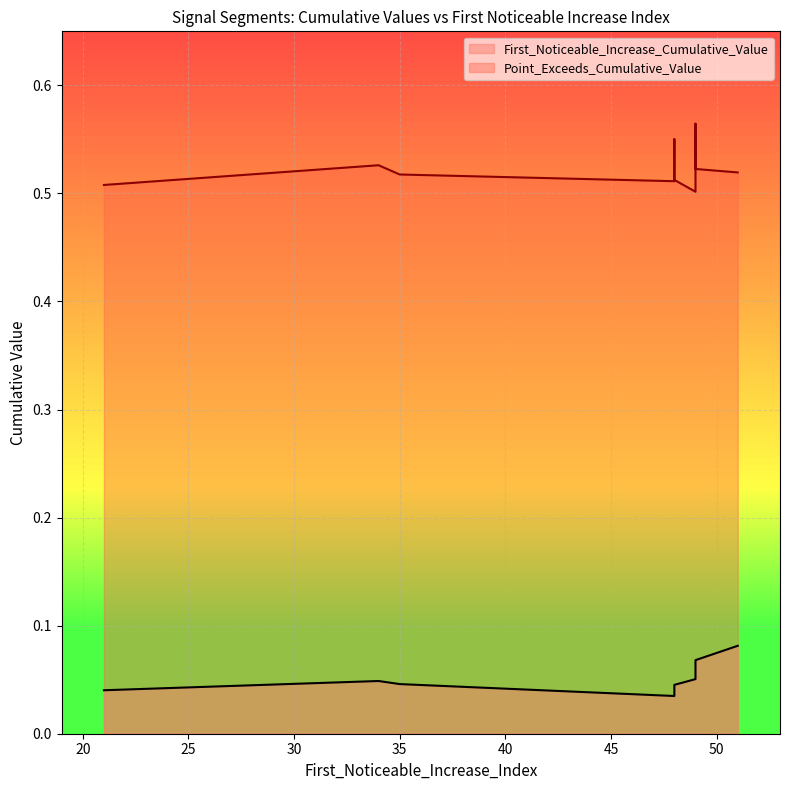

What is the sum of the Point_Exceeds_Cumulative_Value values at 49 and 49?

1.1